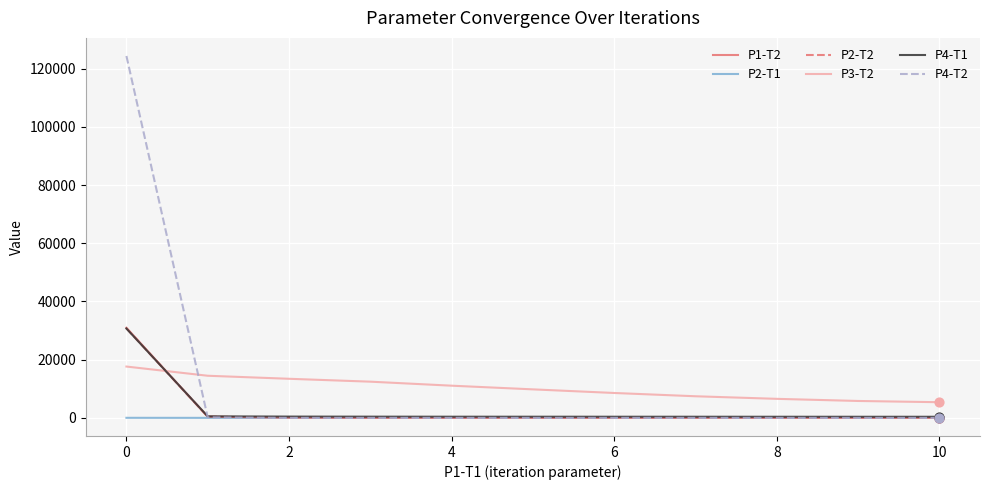

Which series has the largest range (max minus min)?

P4-T2